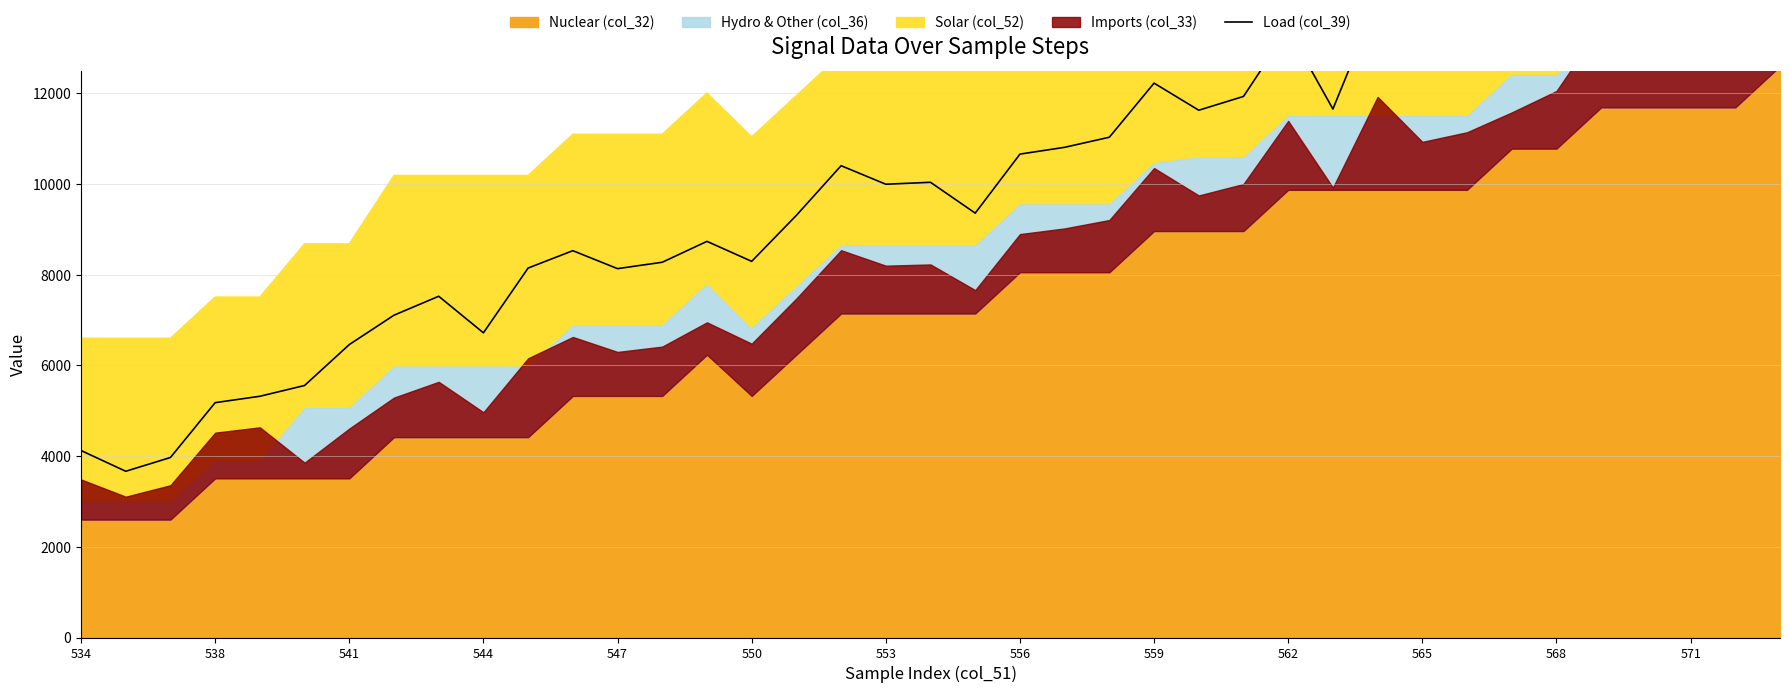

What position from the left is 31?

32